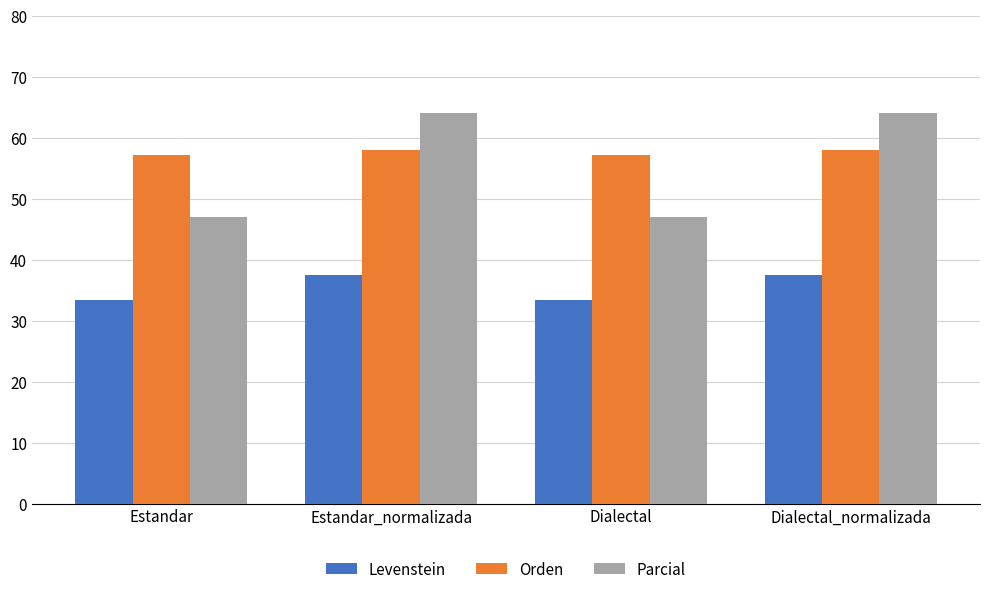

Rank the series at Dialectal_normalizada from highest to lowest value.

Parcial, Orden, Levenstein